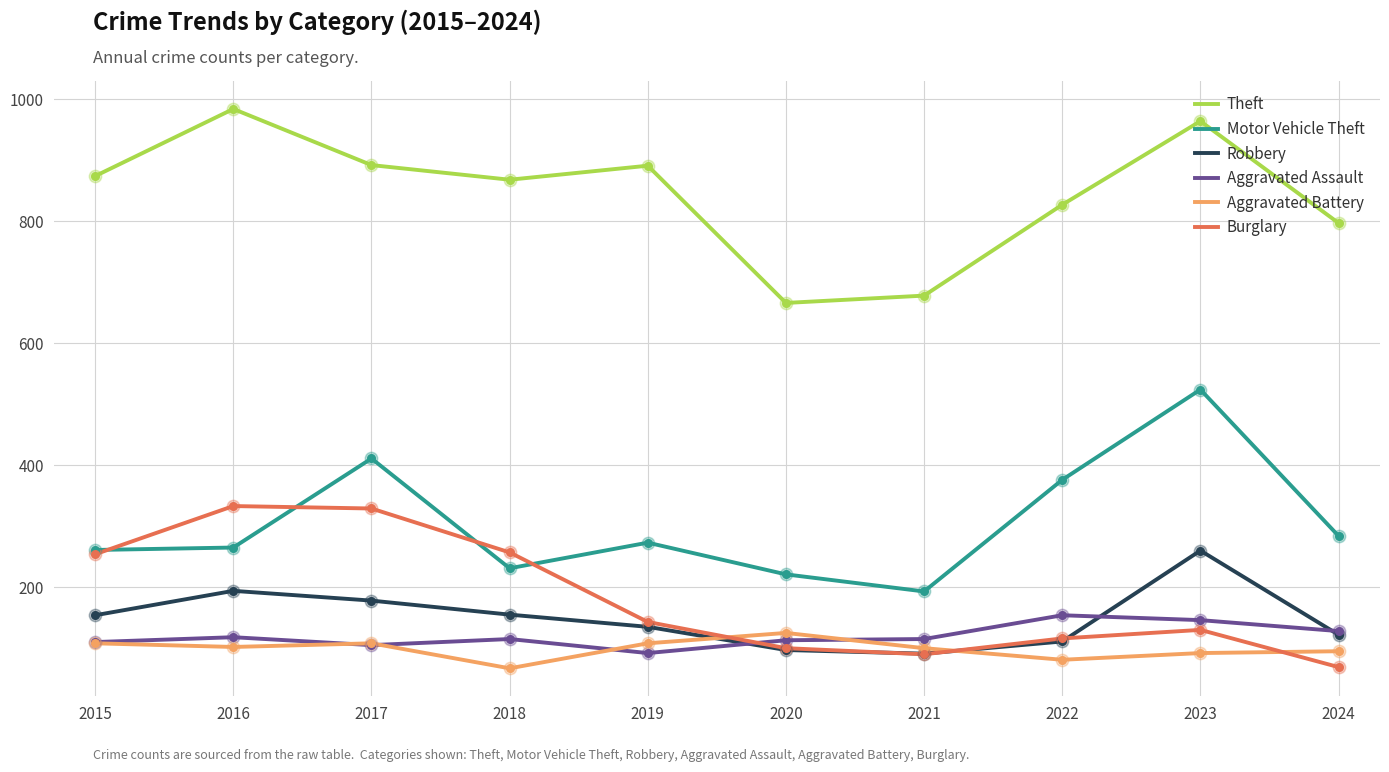

What is the spread (max minus min) of values at 2017?

787